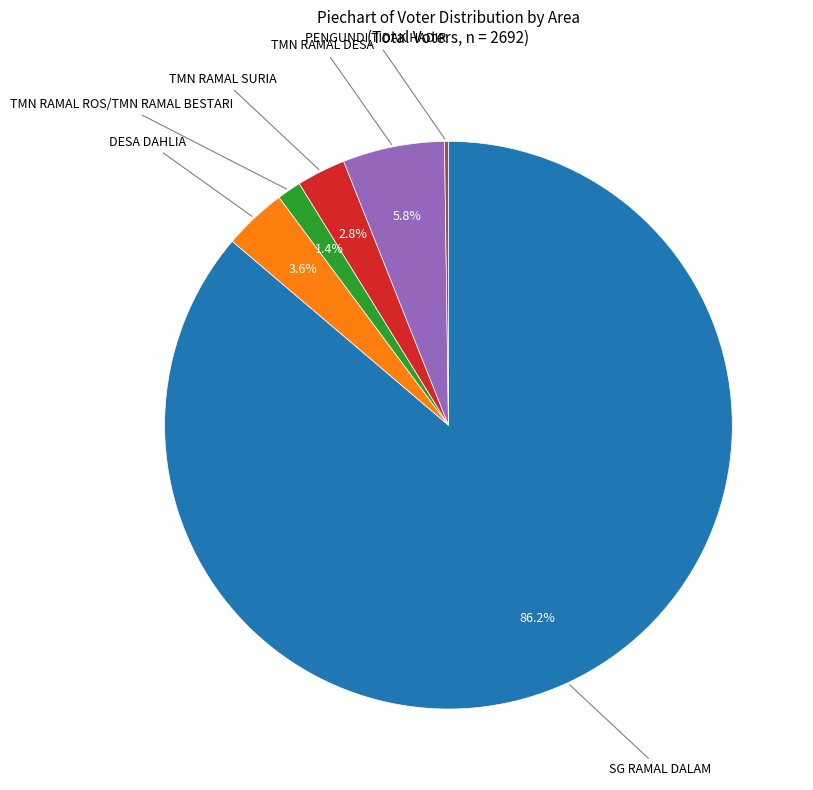

Between DESA DAHLIA and TMN RAMAL DESA, which is larger?

TMN RAMAL DESA